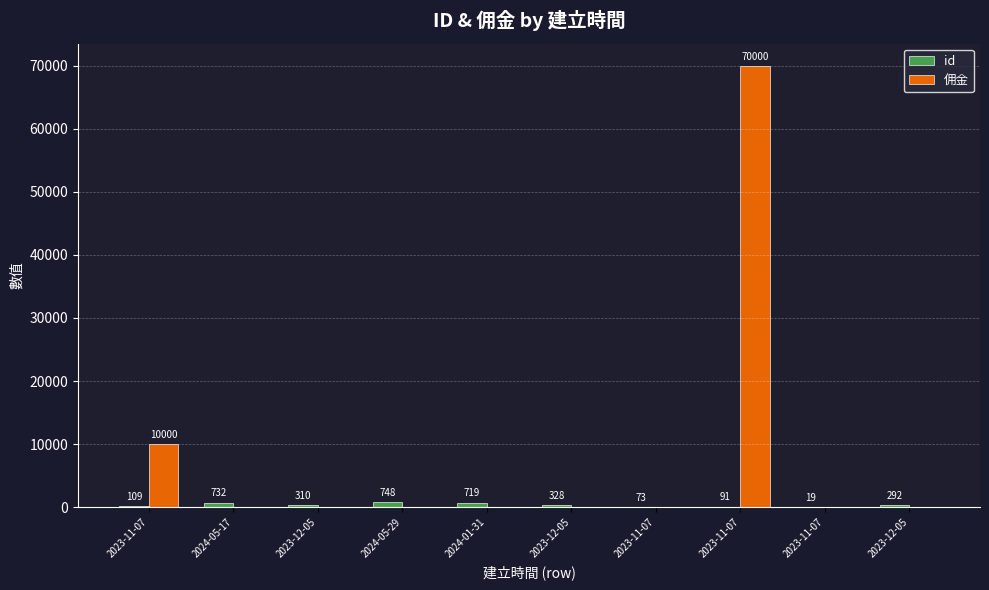

What are all the series names shown in the legend?

id, 佣金